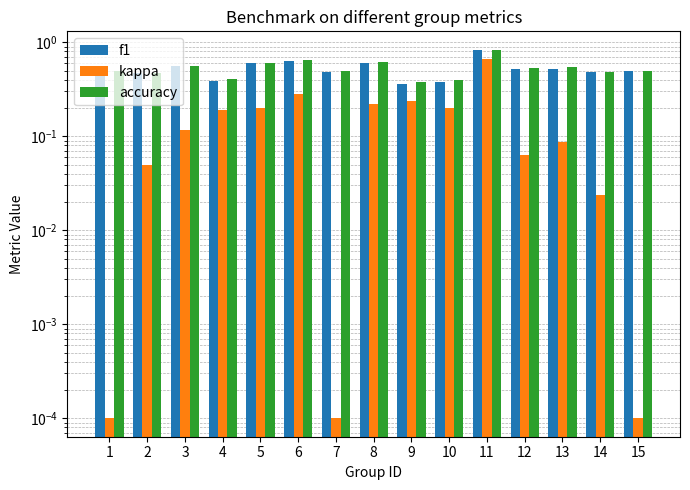

What is the spread (max minus min) of values at 11?

0.2